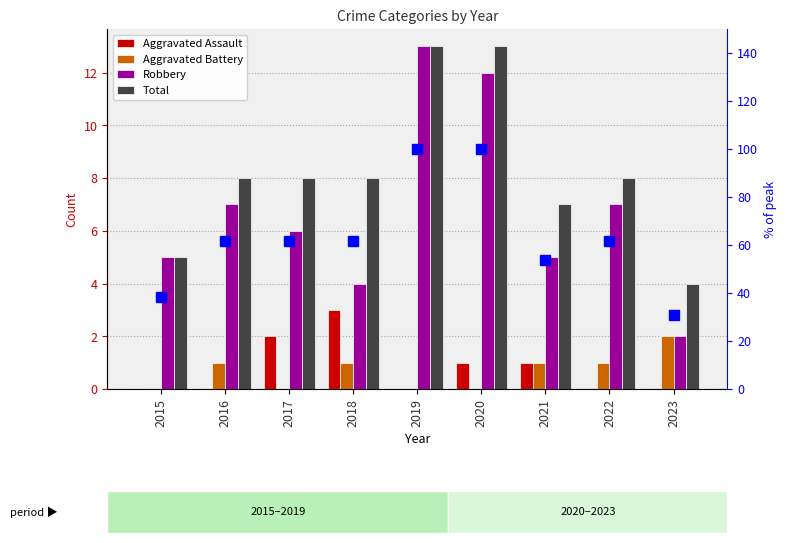

Reading right to left, transcribe all the data shown in this chart.

Aggravated Assault: 2023=0.0	2022=0.0	2021=1.0	2020=1.0	2019=0.0	2018=3.0	2017=2.0	2016=0.0	2015=0.0
Aggravated Battery: 2023=2.0	2022=1.0	2021=1.0	2020=0.0	2019=0.0	2018=1.0	2017=0.0	2016=1.0	2015=0.0
Robbery: 2023=2.0	2022=7.0	2021=5.0	2020=12.0	2019=13.0	2018=4.0	2017=6.0	2016=7.0	2015=5.0
Total: 2023=4.0	2022=8.0	2021=7.0	2020=13.0	2019=13.0	2018=8.0	2017=8.0	2016=8.0	2015=5.0
% of peak total: 2023=30.8	2022=61.5	2021=53.8	2020=100.0	2019=100.0	2018=61.5	2017=61.5	2016=61.5	2015=38.5